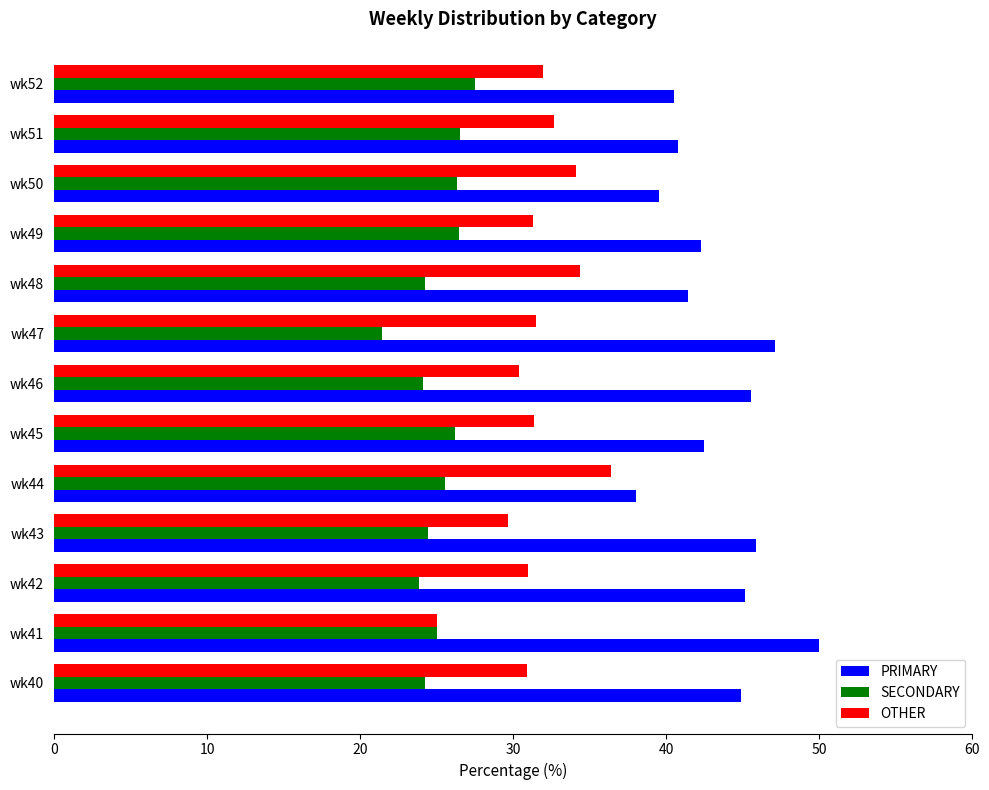

The value of SECONDARY at wk49 is 26.4. True or false?

True